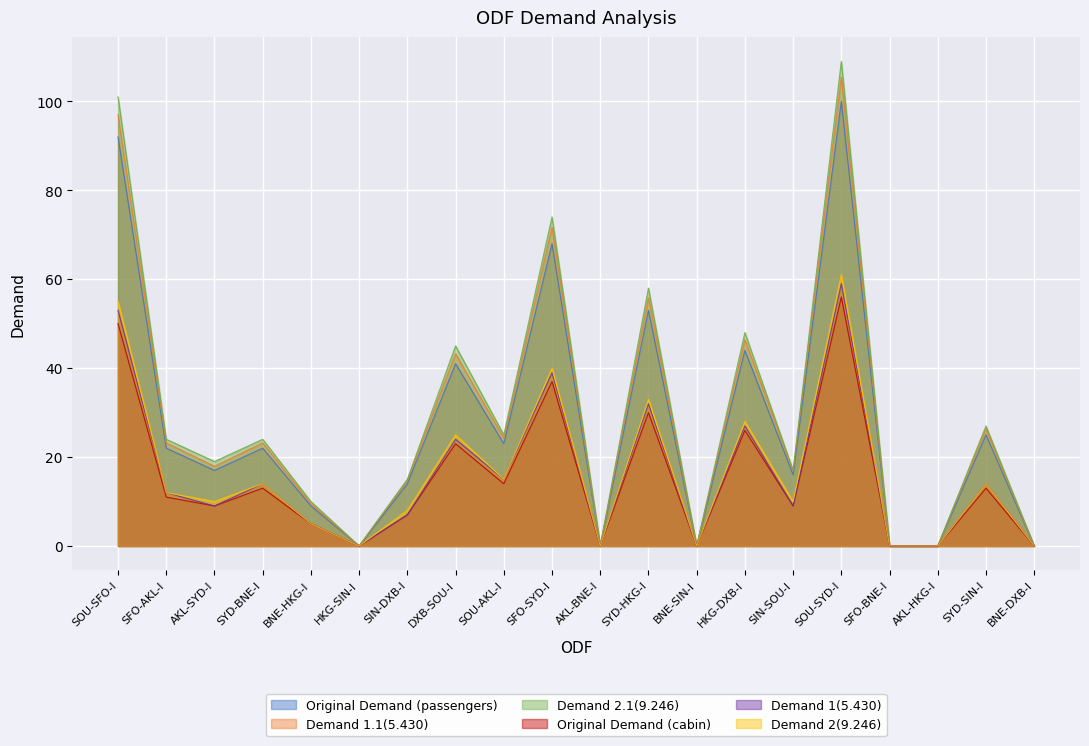

Which series has the largest total across all categories?

Demand 2.1(9.246)